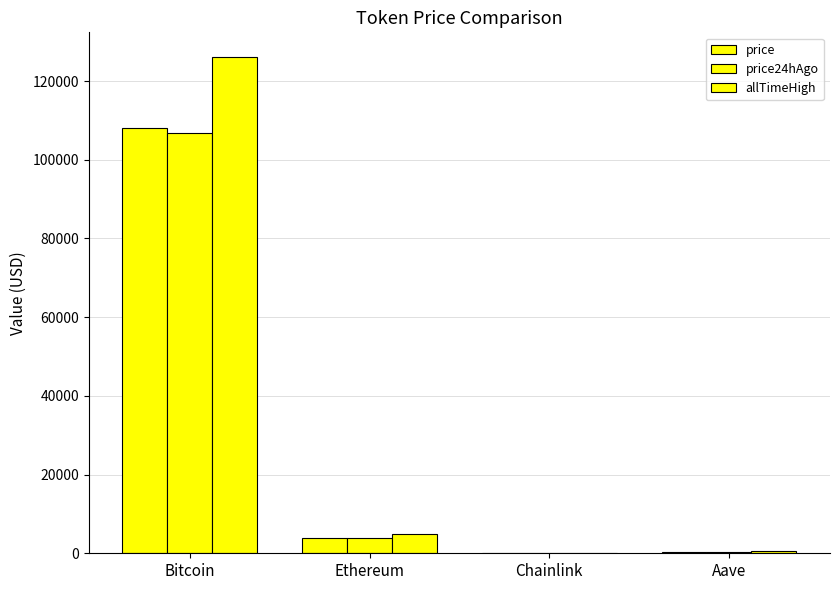

What is the value of the price bar at the 1st from the left?

108103.0